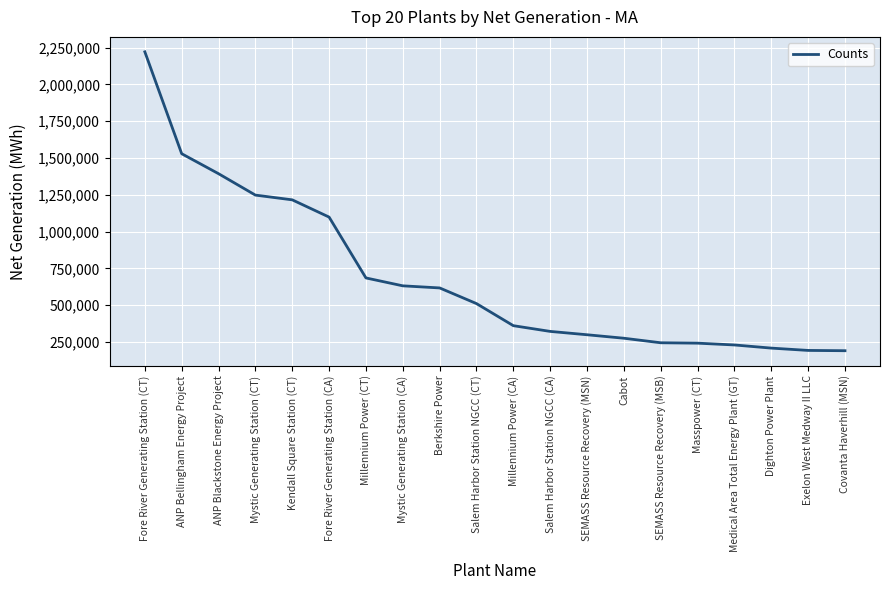

Does the chart have visible grid lines?

Yes